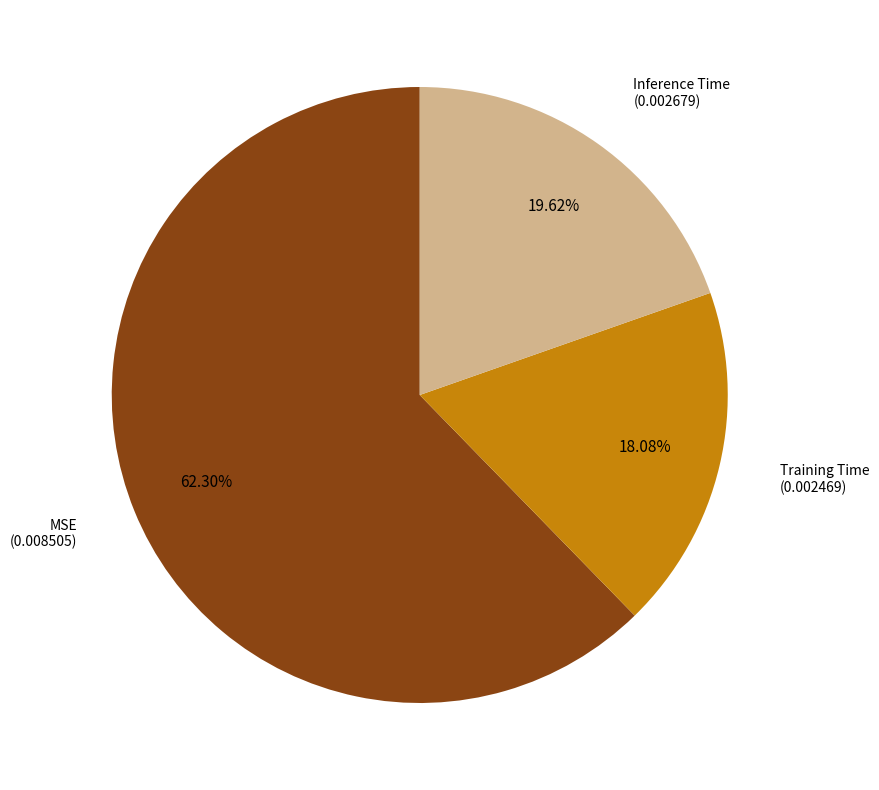

Does any single category account for the majority?

Yes